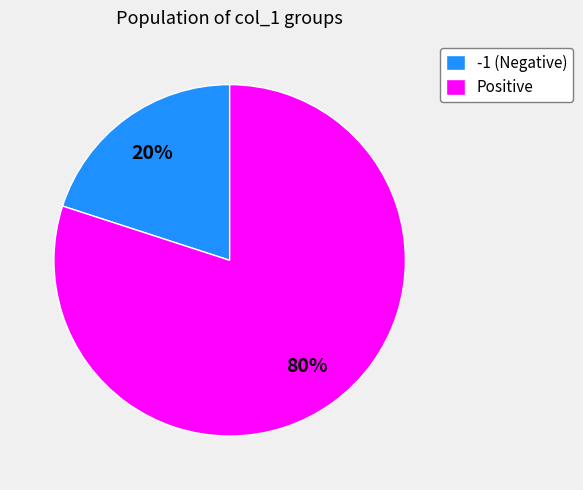

Rank the categories by value from lowest to highest.

-1 (Negative), Positive